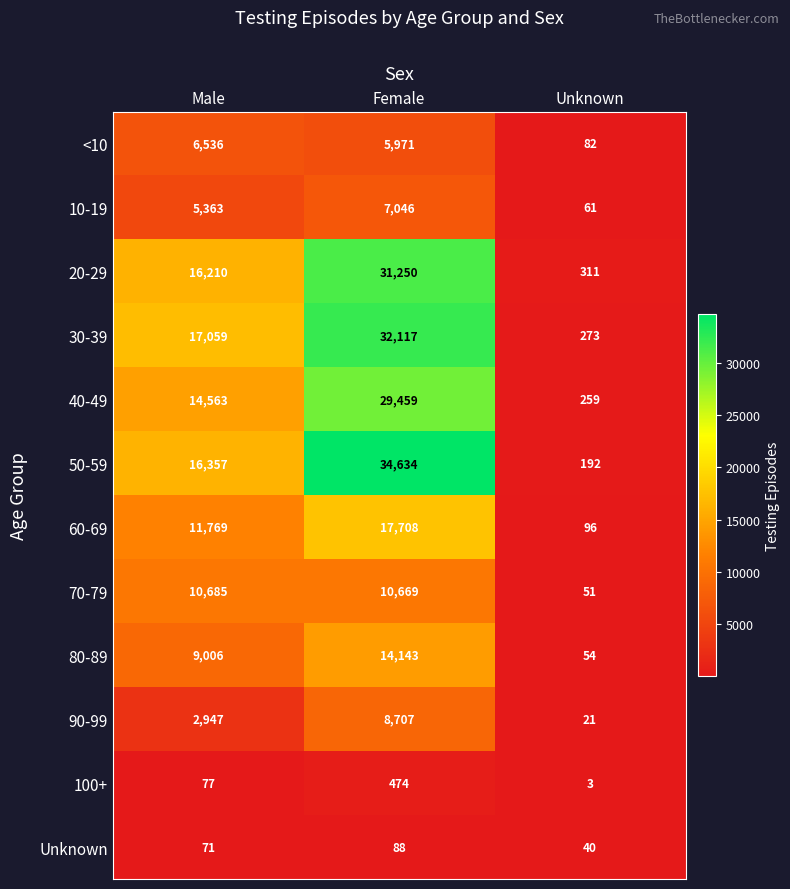

Which series has the widest spread of values?

50-59